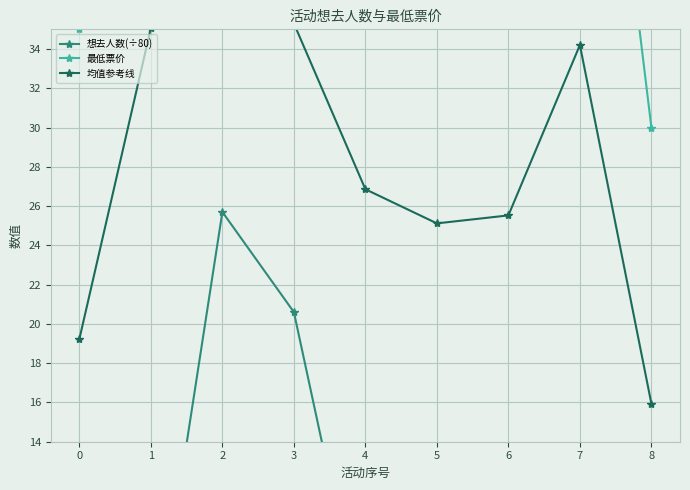

Is the value of 均值参考线 at 0 greater than the value of 想去人数(÷80) at 3?

No